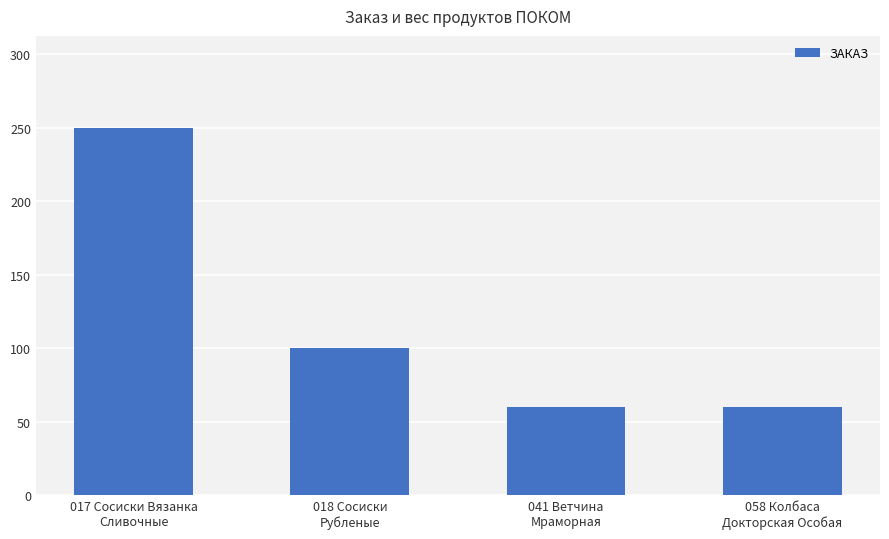

True or false: the data shows 60 at 041 Ветчина
Мраморная.

True